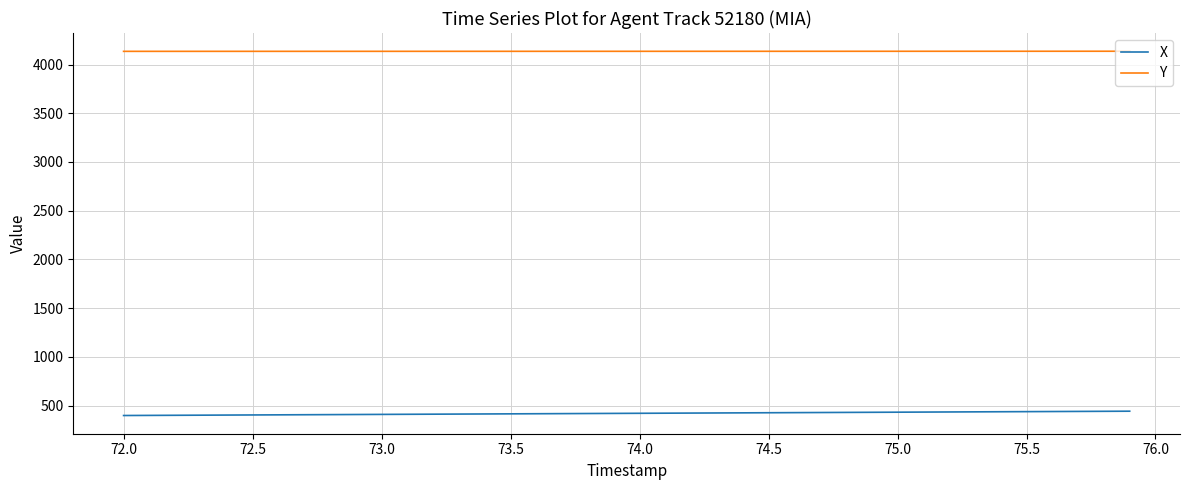

What is the maximum value for Y?

4136.7